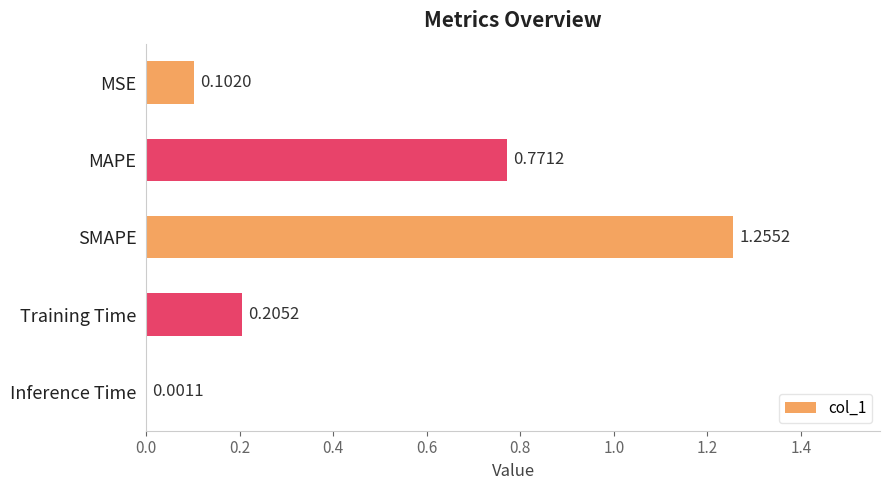

Which has a higher value, MAPE or MSE?

MAPE